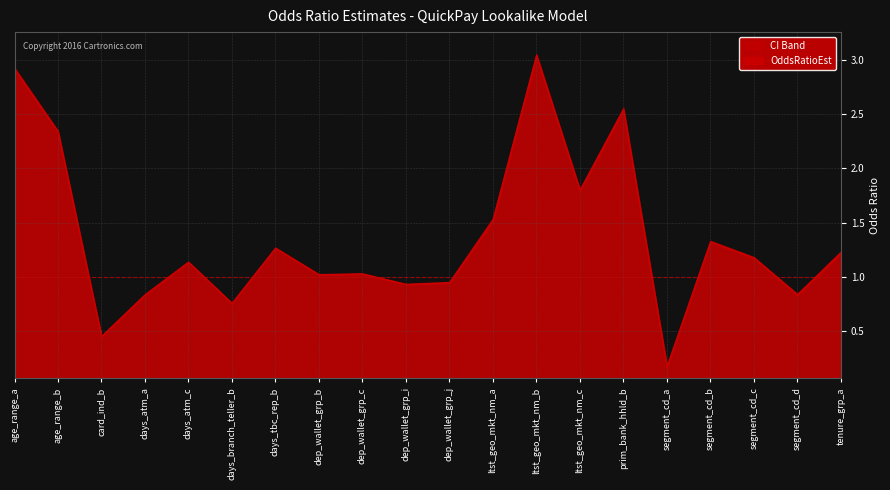

Where is the first local maximum for LowerCL?

days_atm_c